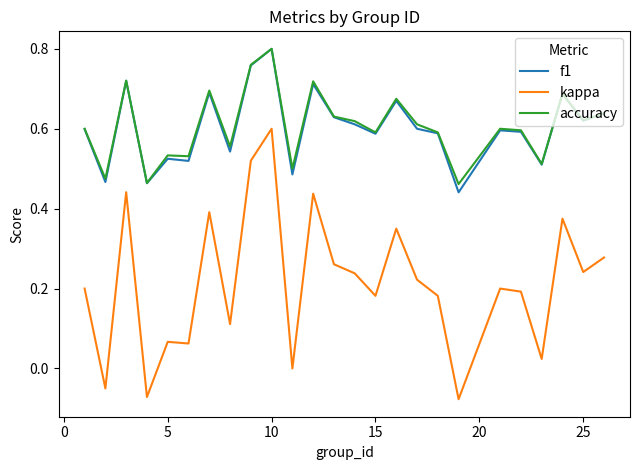

True or false: kappa and accuracy intersect in this chart.

False